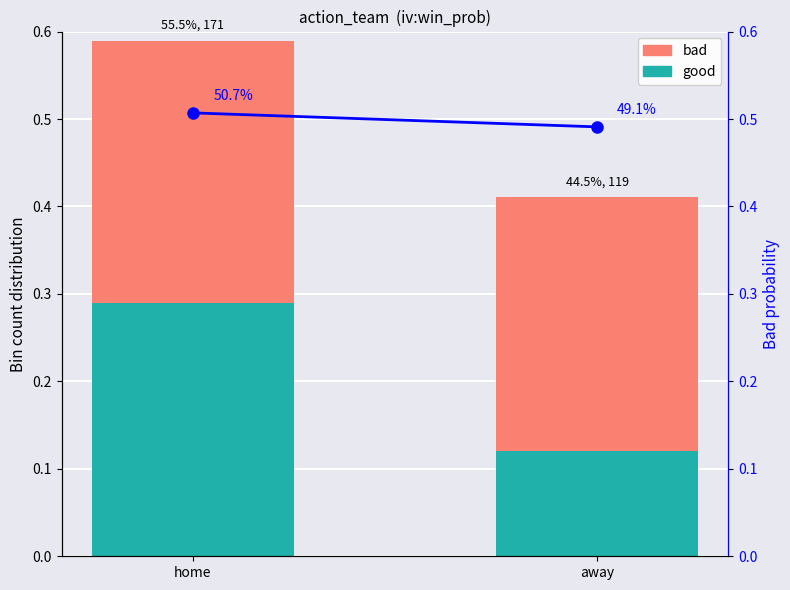

What is the label of the 1st bar from the right?

away